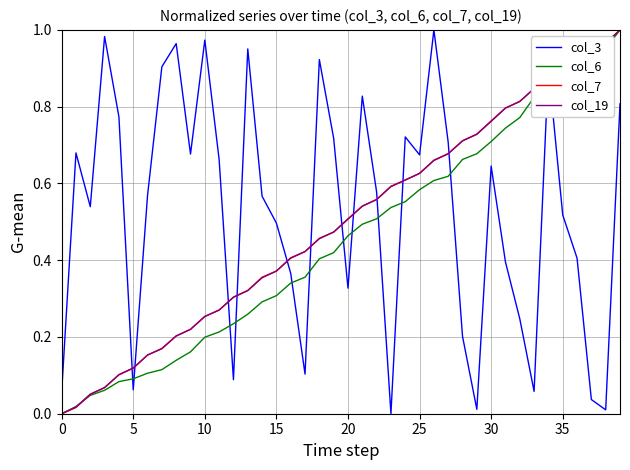

Count the number of data series in this chart.

4